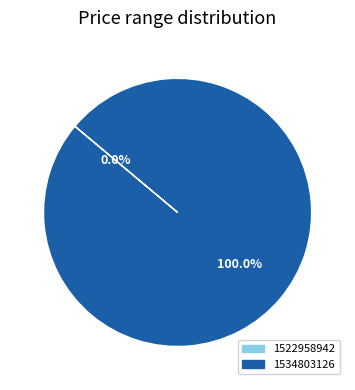

Which category accounts for the majority?

1534803126